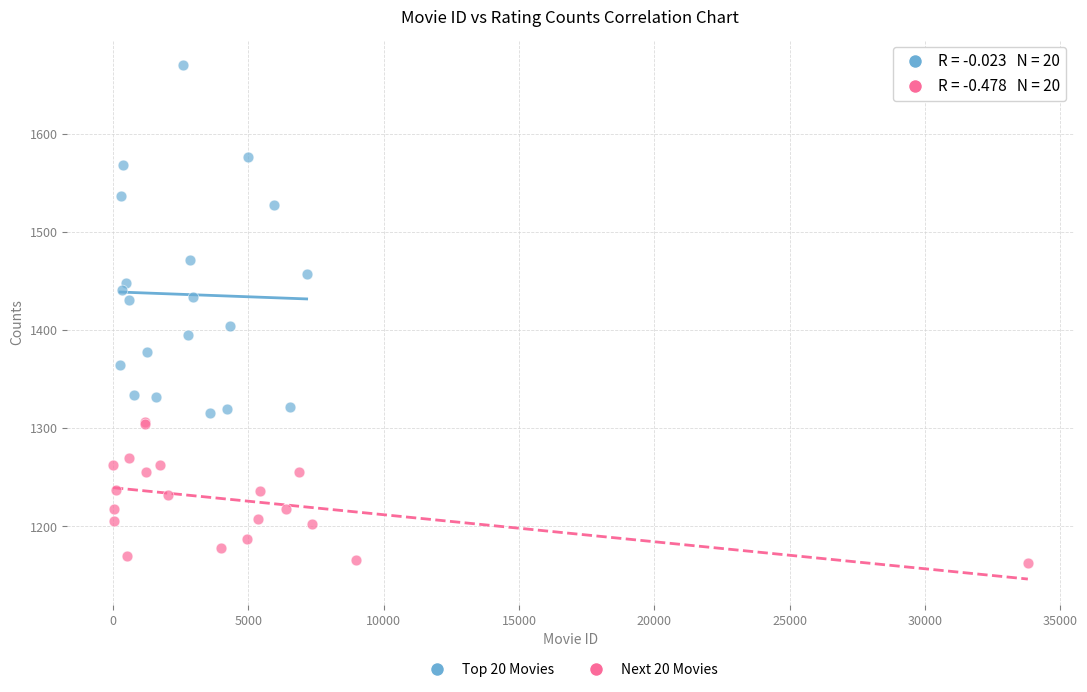

What are all the series names shown in the legend?

Top 20 Movies, Next 20 Movies